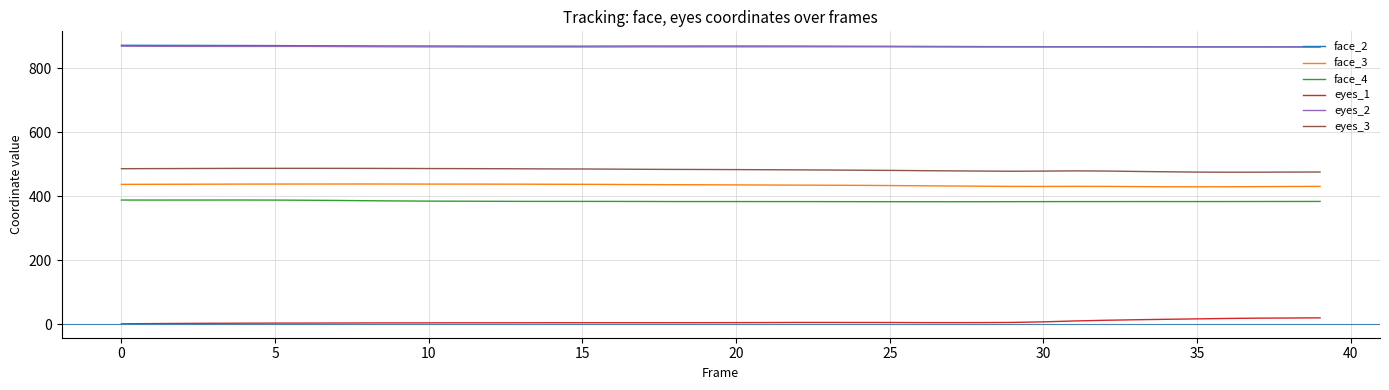

What is the maximum value shown in the chart?

872.0